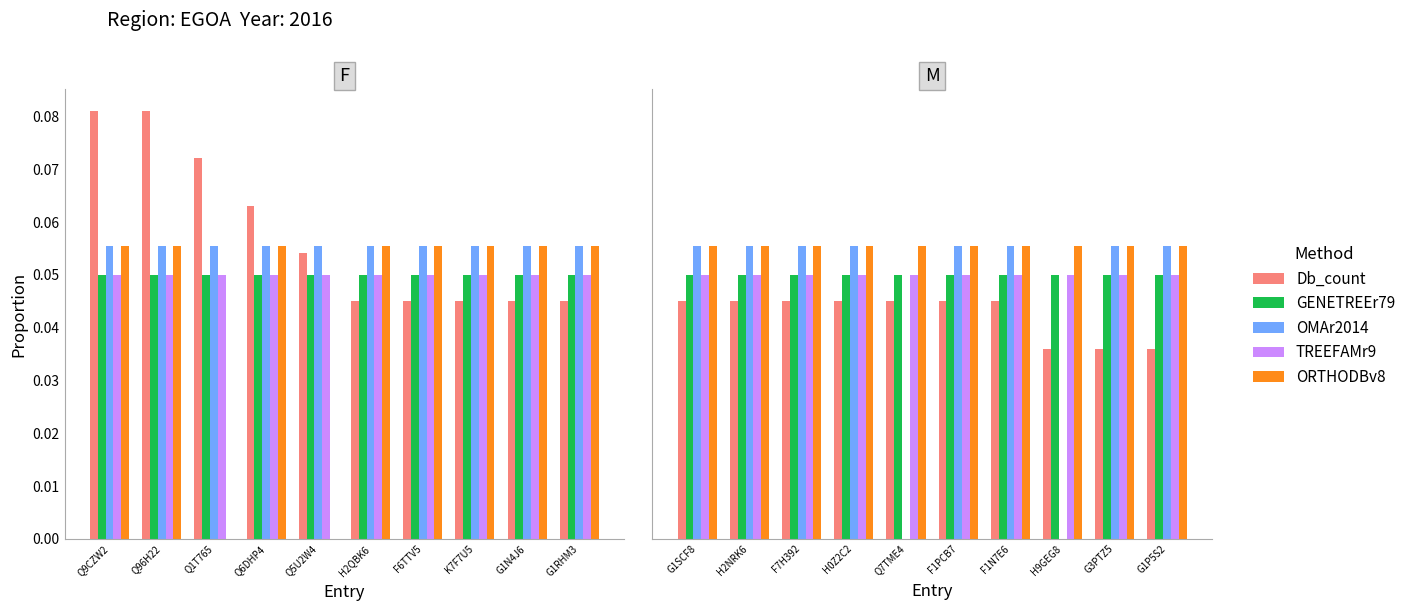

Count the number of data series in this chart.

5